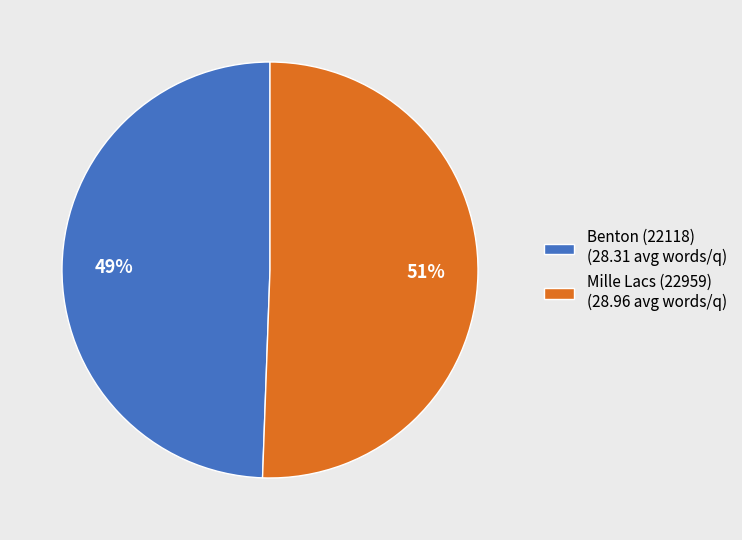

To the nearest percent, what is the combined percentage of Mille Lacs (22959) and Benton (22118)?

100%